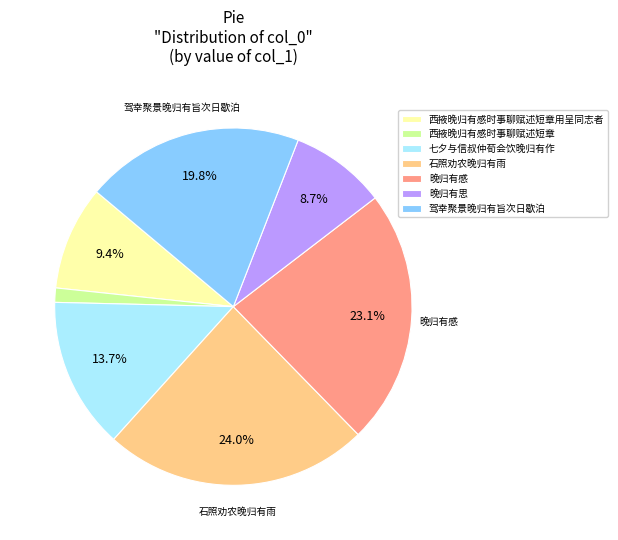

True or false: 七夕与信叔仲荀会饮晚归有作 accounts for 24% of the total.

False